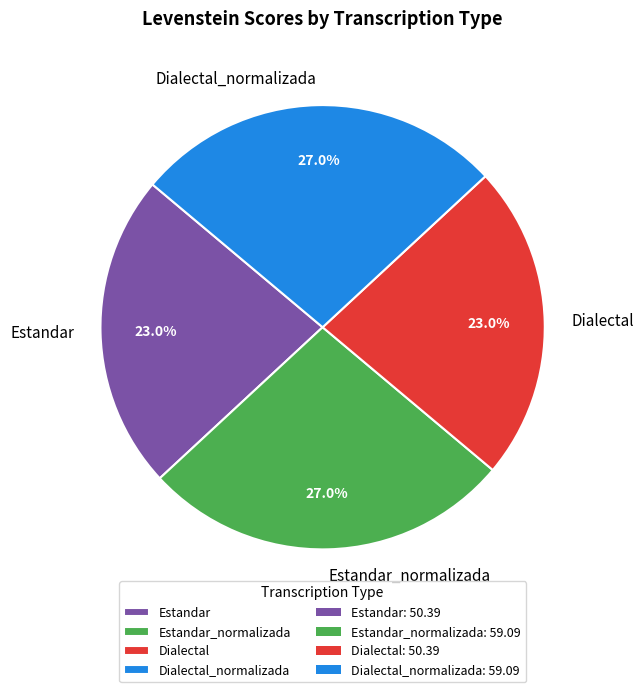

Is there any slice that represents more than half of the pie?

No